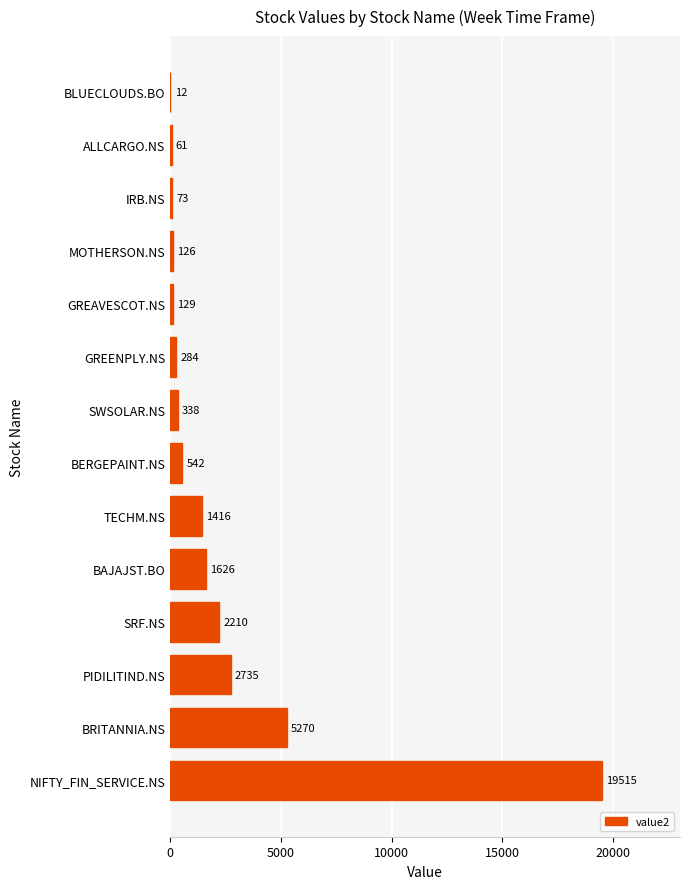

Between ALLCARGO.NS and GREENPLY.NS, which is larger?

GREENPLY.NS